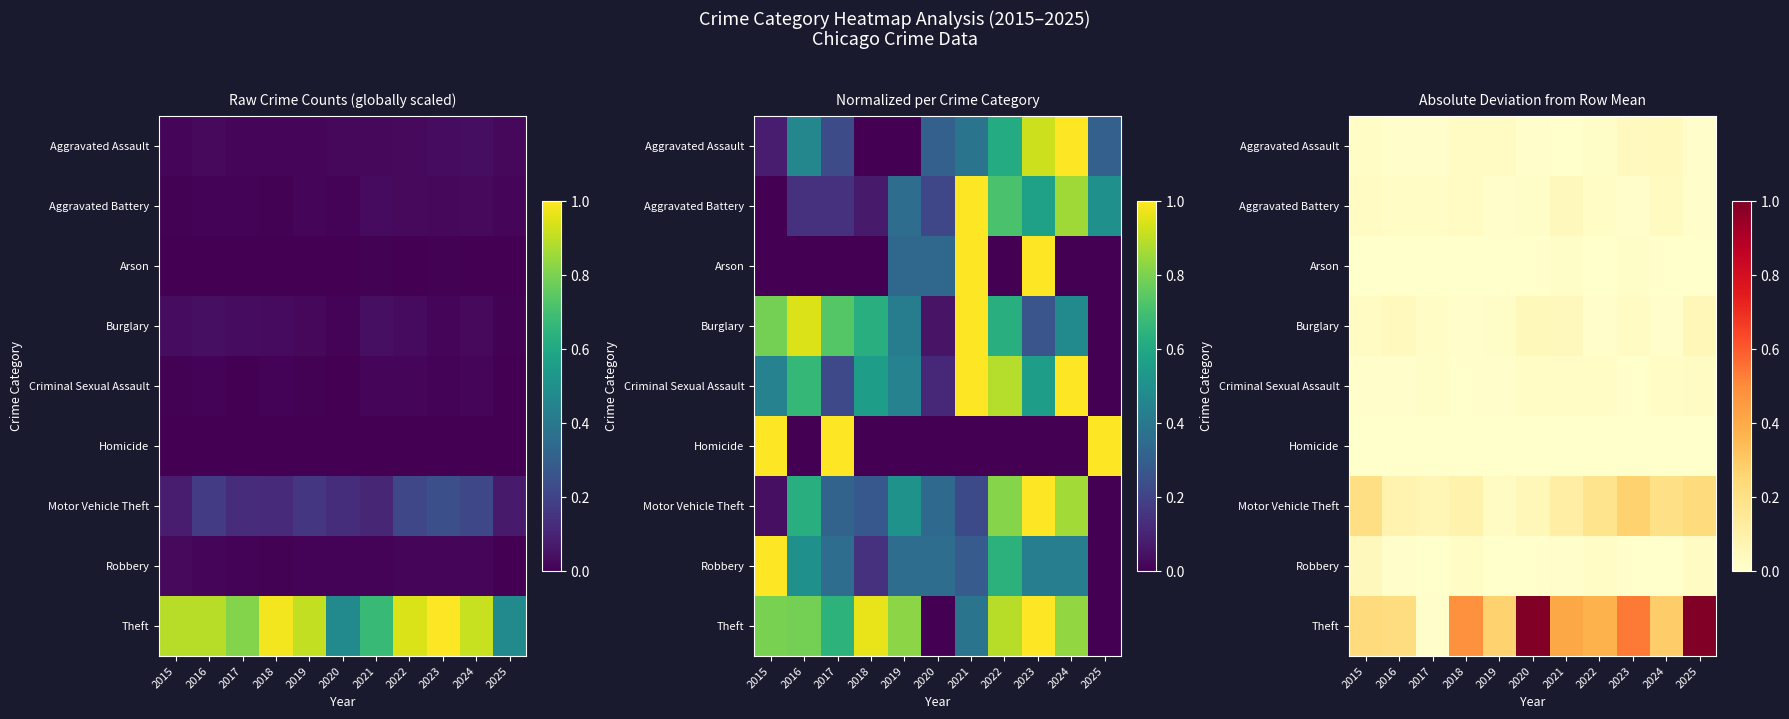

Which series has the largest total across all categories?

Theft